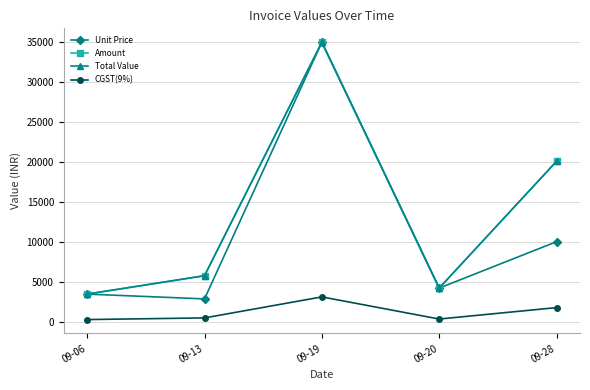

Between 09-06 and 09-20, which series saw the biggest shift?

Unit Price